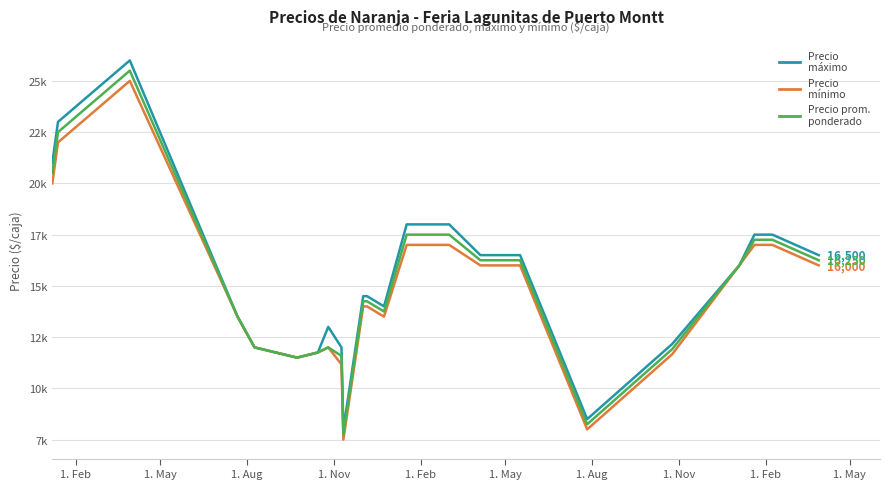

Does the chart have visible grid lines?

Yes